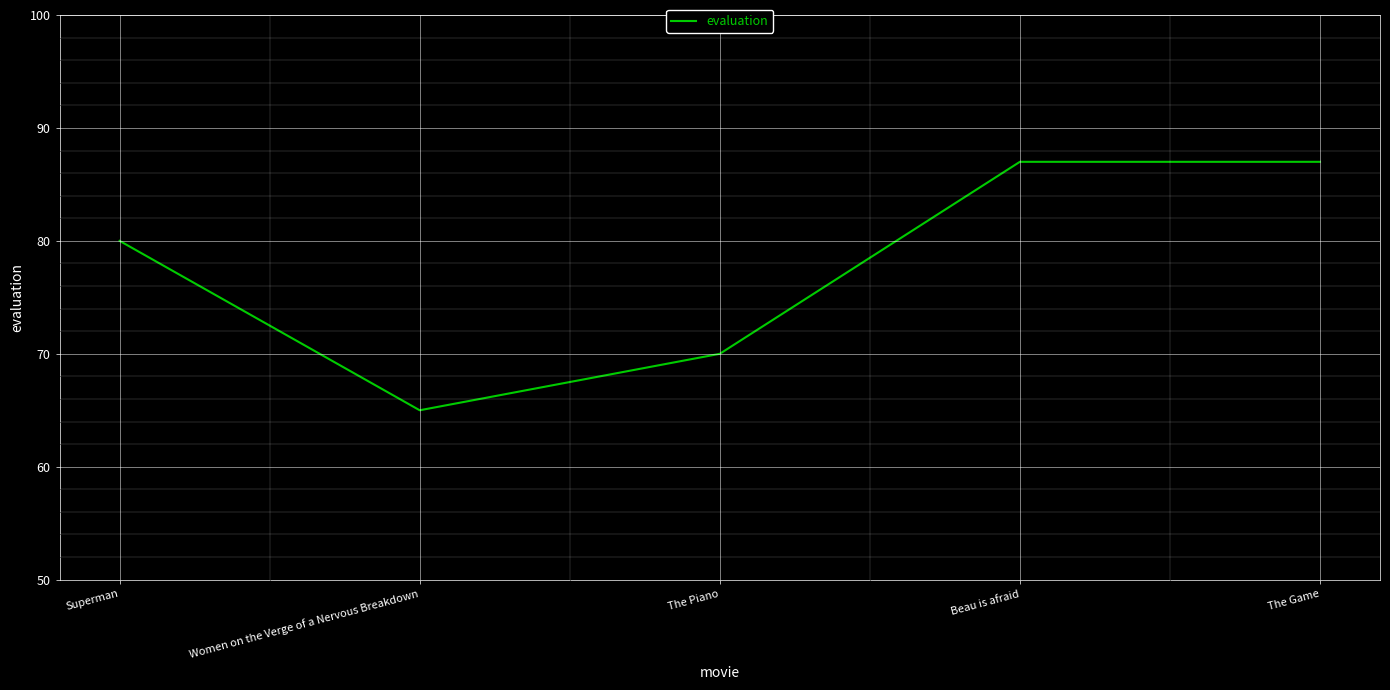

What position from the right is Superman?

5